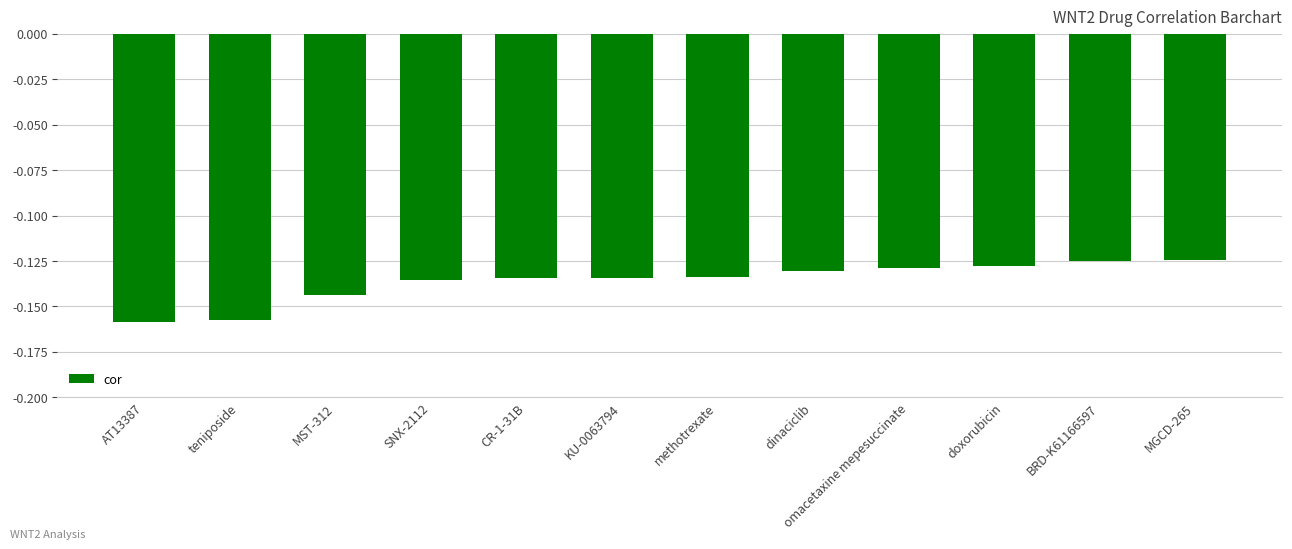

The value at MGCD-265 is -0.2. True or false?

False